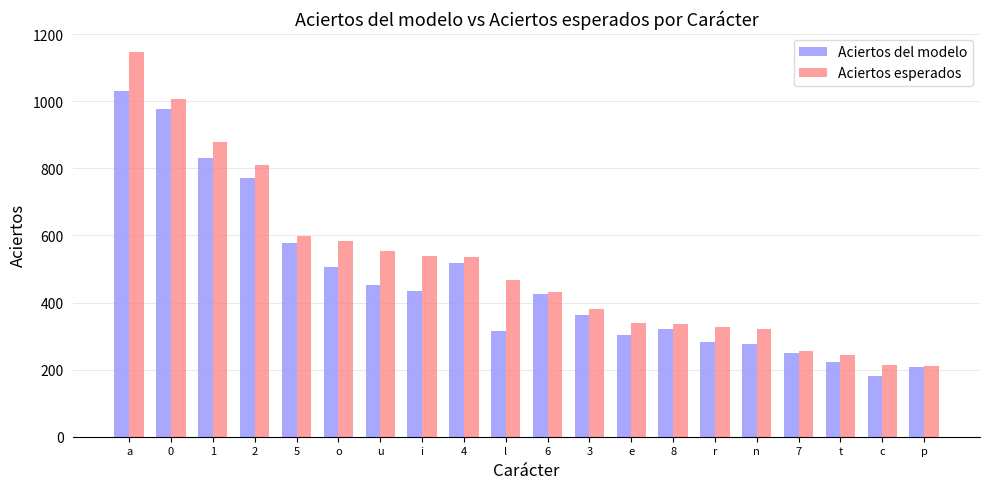

What is the total value across all series at 4?

1055